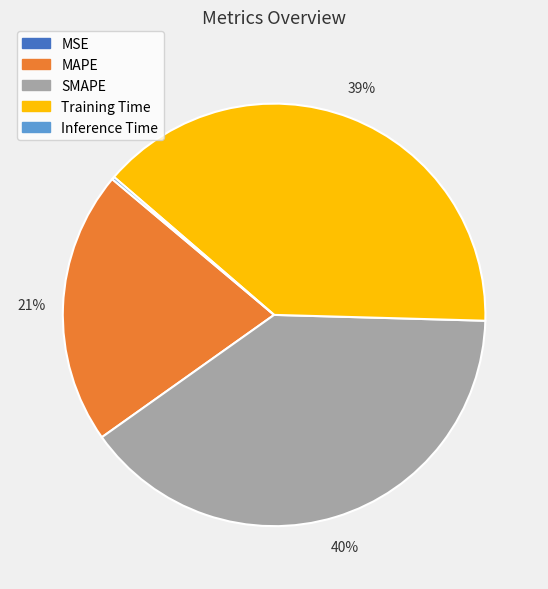

What is the largest slice in the pie chart?

SMAPE